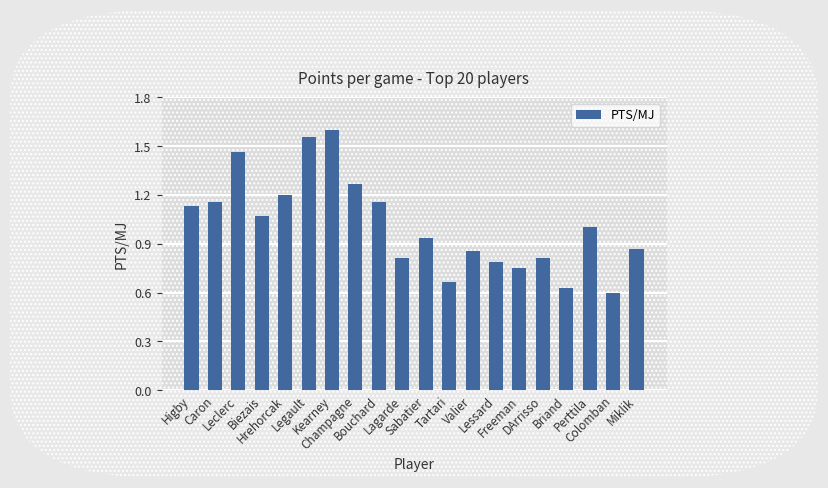

Where does the data first go above 1?

Higby